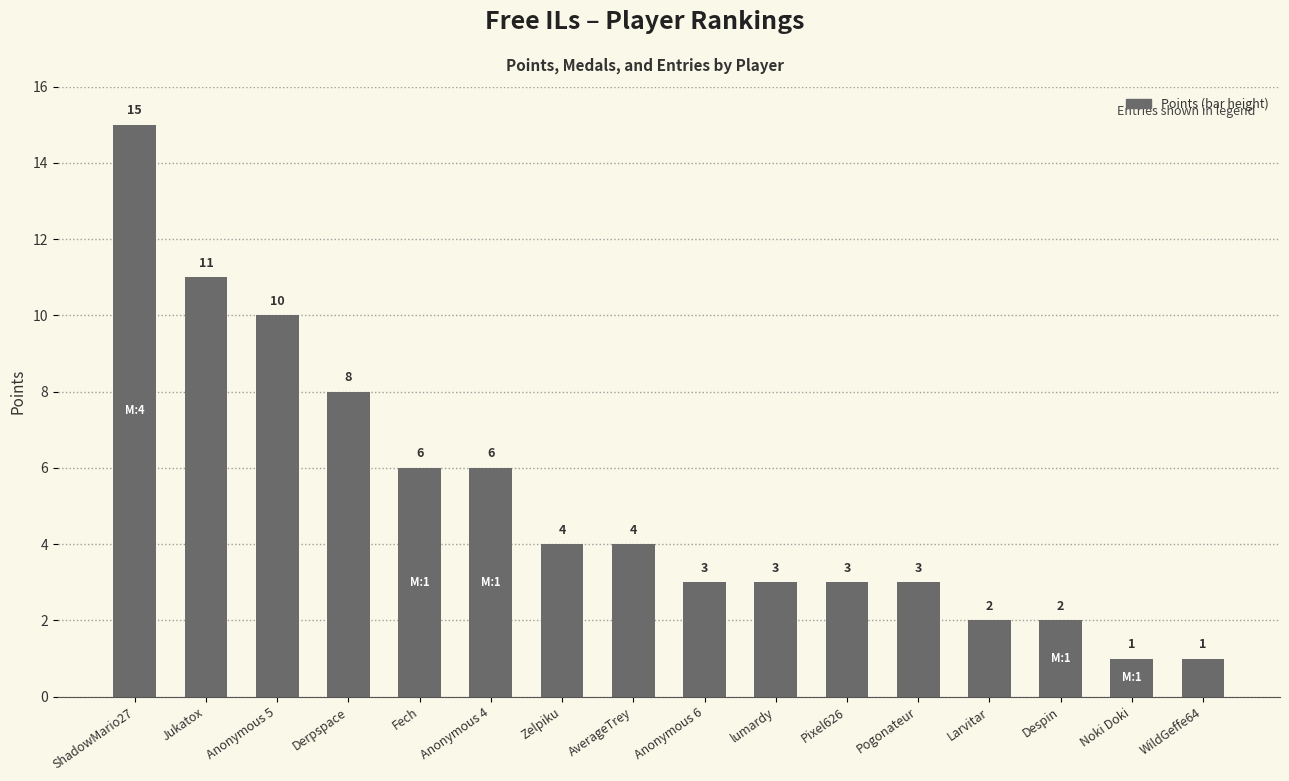

Where does the data first go above 4?

ShadowMario27